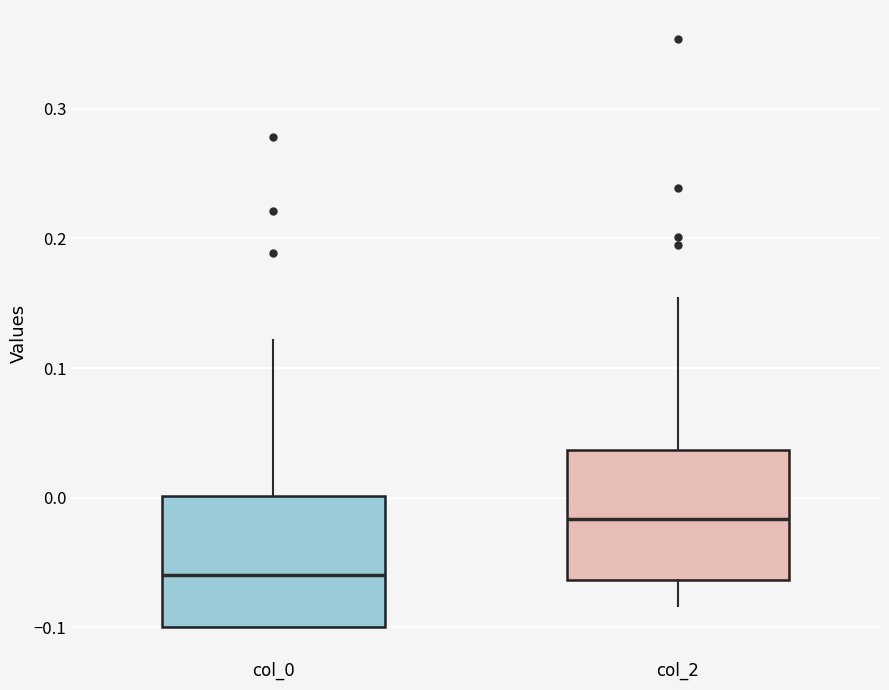

Where is the upper edge of the box for col_0 on the y-axis? The values are not printed on the chart, so give them approximately, as read against the axis.

0.00